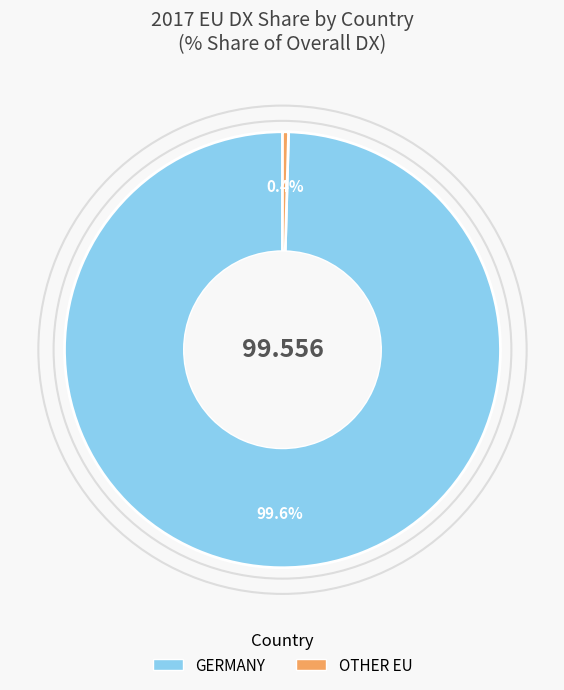

Is there any slice that represents more than half of the pie?

Yes